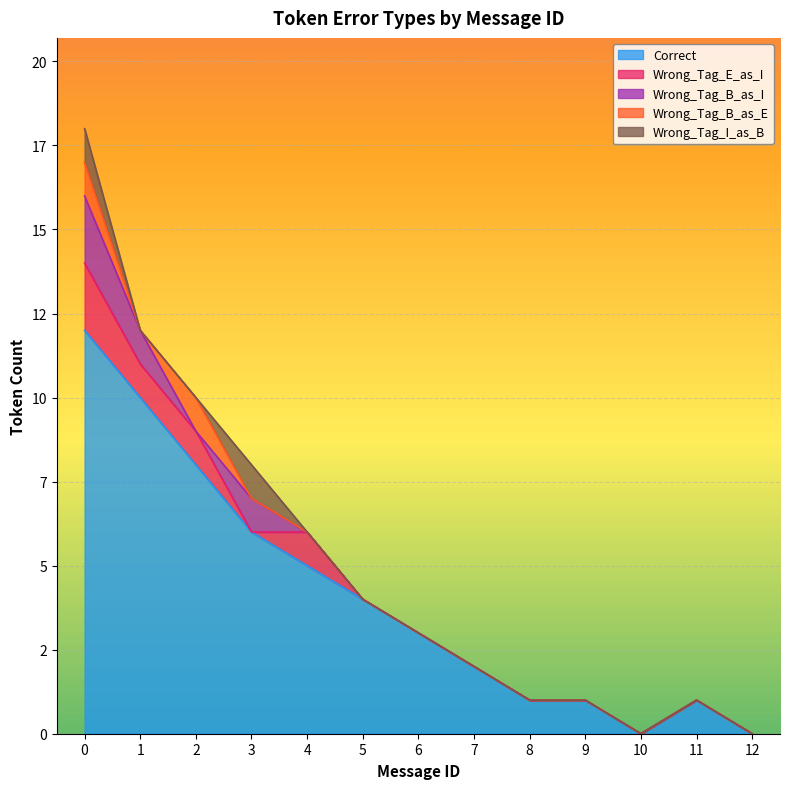

True or false: Wrong_Tag_B_as_E has a value of -1 at 10.

False